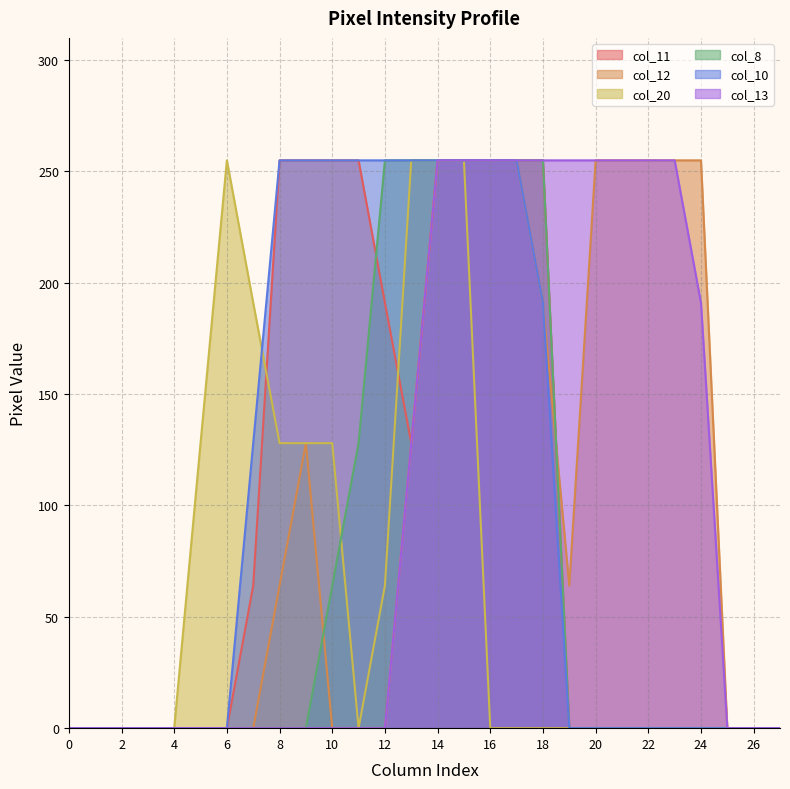

The col_13 series shows 0 at 8. True or false?

True